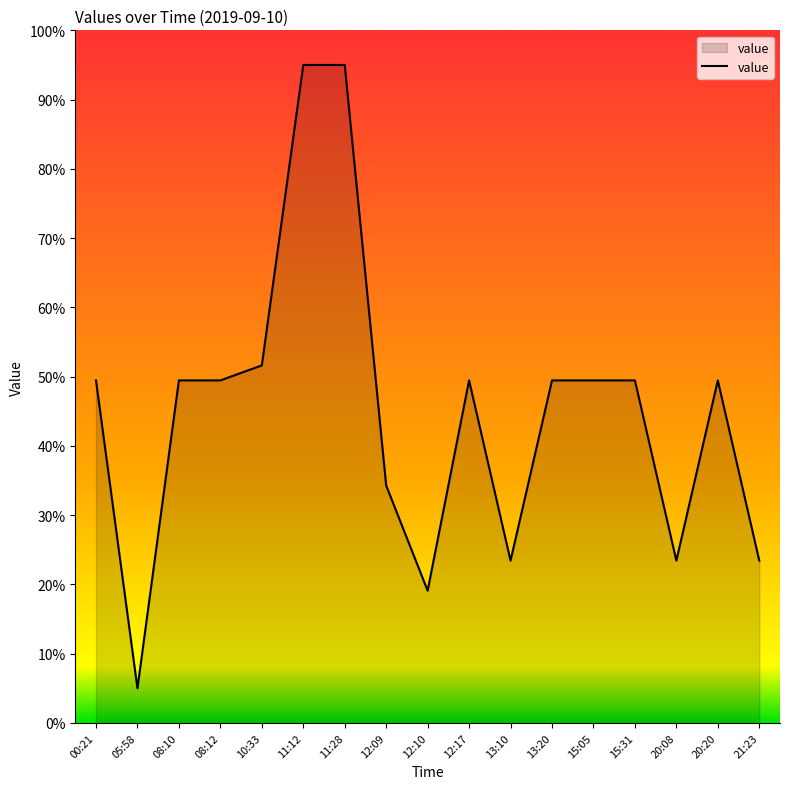

What is the sum of all values?

766.0